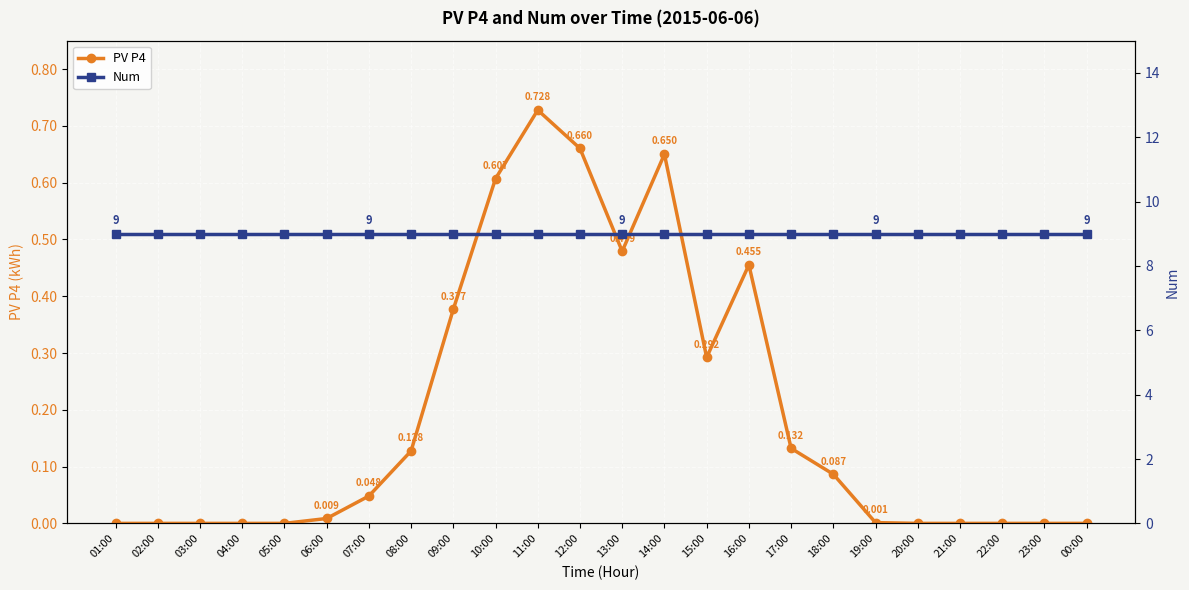

Is the value of PV P4 at 10:00 greater than the value of Num at 12:00?

No